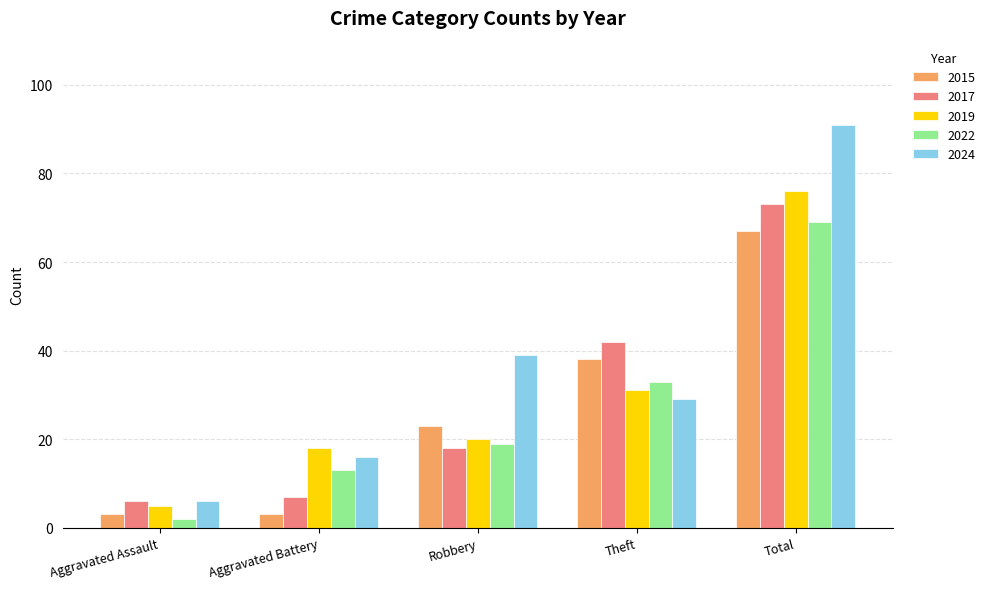

Reading left to right, transcribe all the data shown in this chart.

2015: 3	3	23	38	67
2017: 6	7	18	42	73
2019: 5	18	20	31	76
2022: 2	13	19	33	69
2024: 6	16	39	29	91